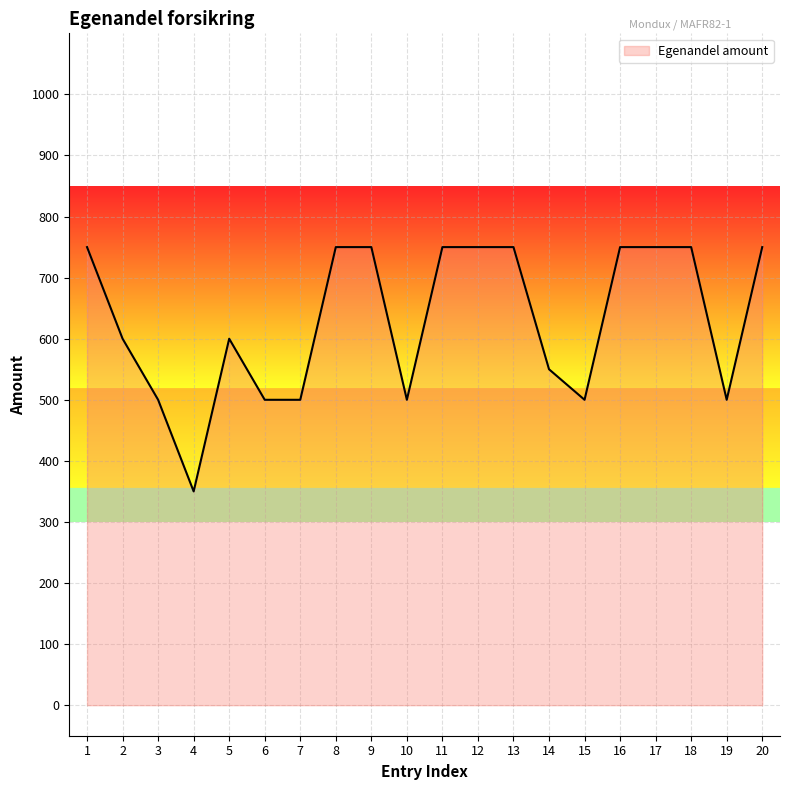

Read the value at 10, to the nearest 10.

500